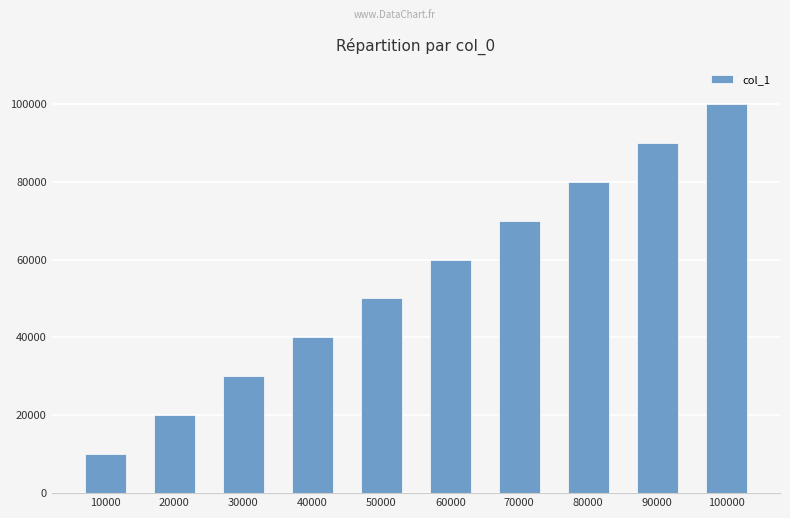

Which category has the lowest value across all series?

10000